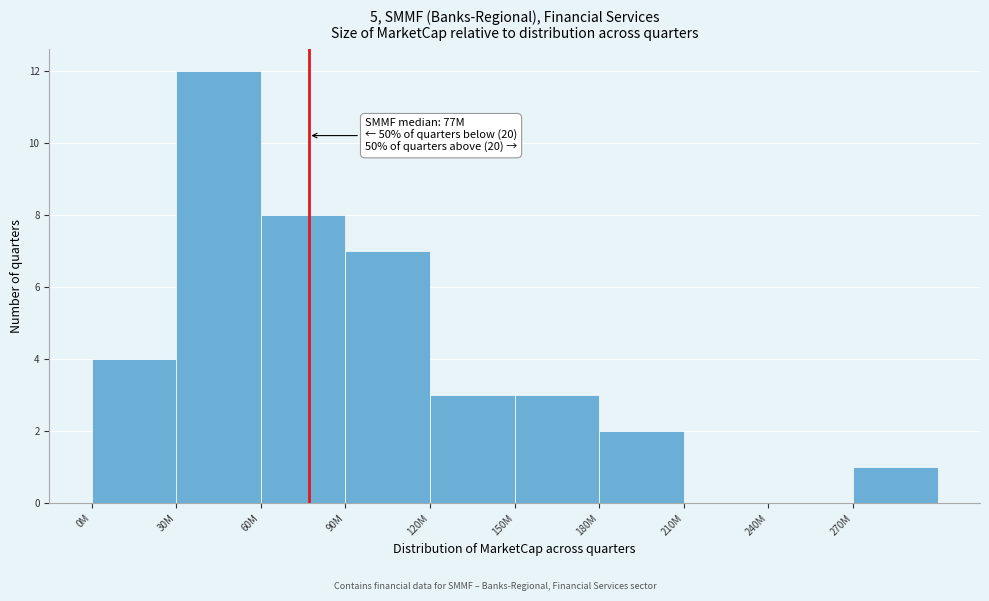

Reading left to right, what are all the values shown in this chart?

0M=4	30M=12	60M=8	90M=7	120M=3	150M=3	180M=2	210M=0	240M=0	270M=1